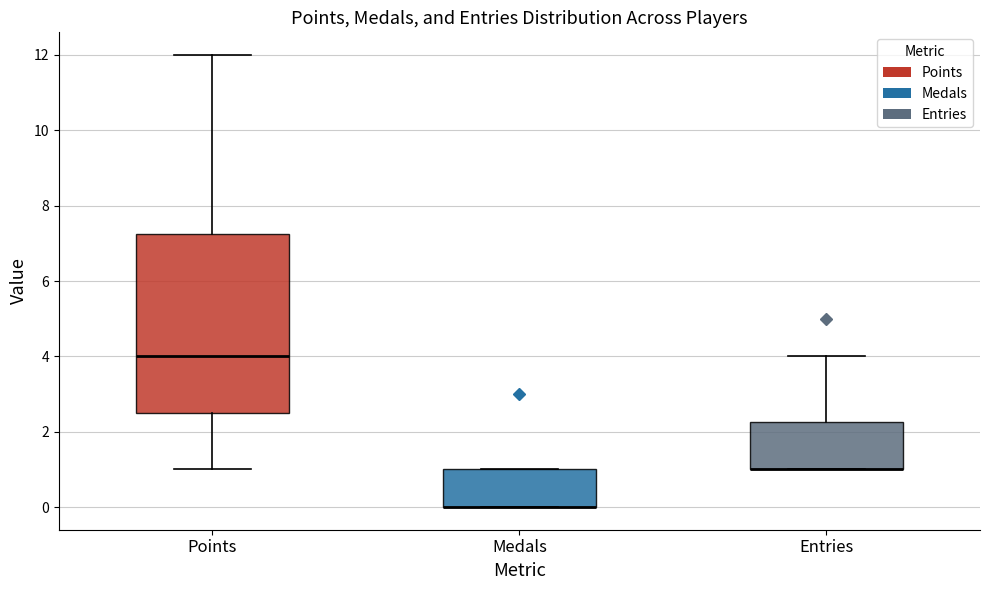

Reading left to right, transcribe this box plot: for each box, give where its median line is, the range the box spans, and where its two whiskers end, as read against the y-axis. The values are not printed on the chart, so give them approximately, as read against the axis.

Points: median 4.0, box 2.6 to 7.2, whiskers 1.0 to 12.0
Medals: median 0.0 (drawn on the box's lower edge), box 0.0 to 1.0, whiskers 0.0 to 1.0
Entries: median 1.0 (drawn on the box's lower edge), box 1.0 to 2.2, whiskers 1.0 to 4.0